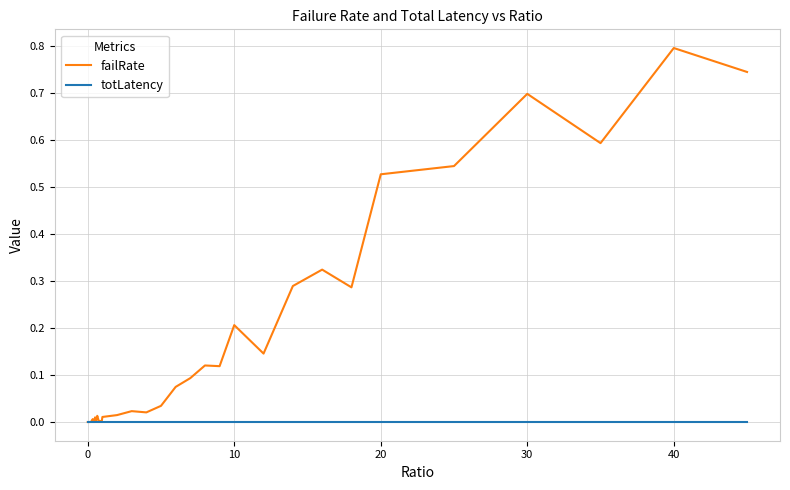

What is the sum of all failRate values?

5.7